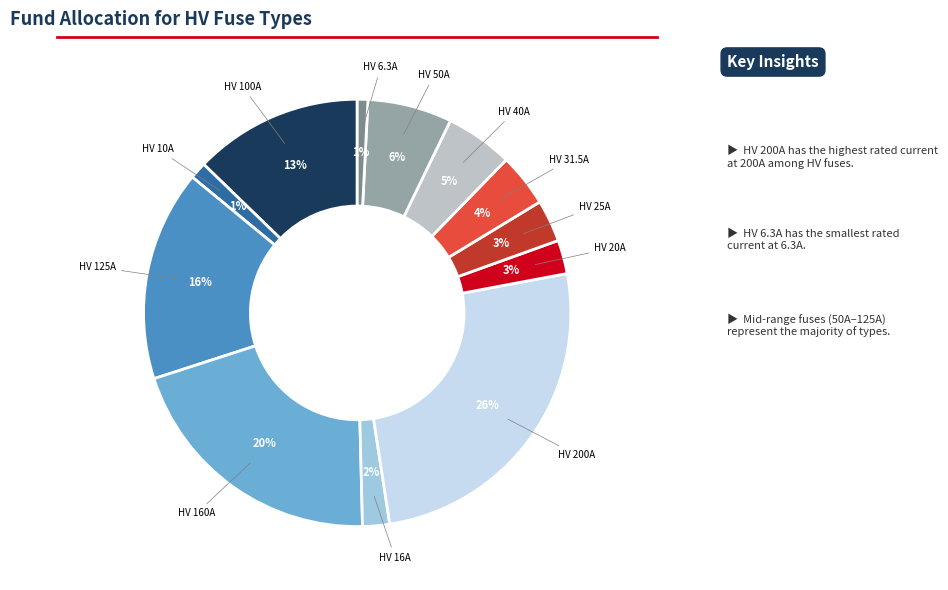

To the nearest percent, what is the difference between the largest and smallest slice percentages?

25%